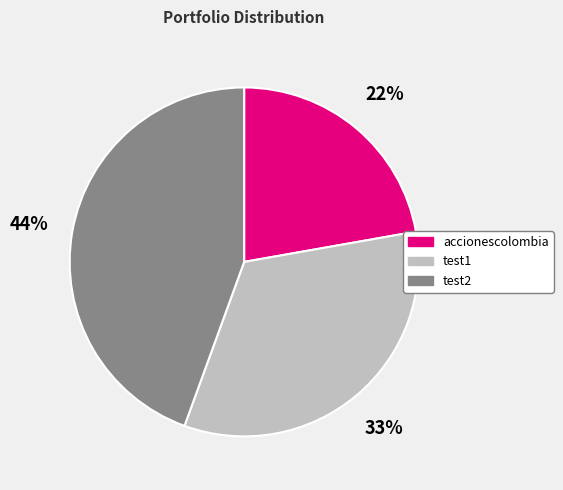

To the nearest percent, what is the combined percentage of test2 and test1?

78%